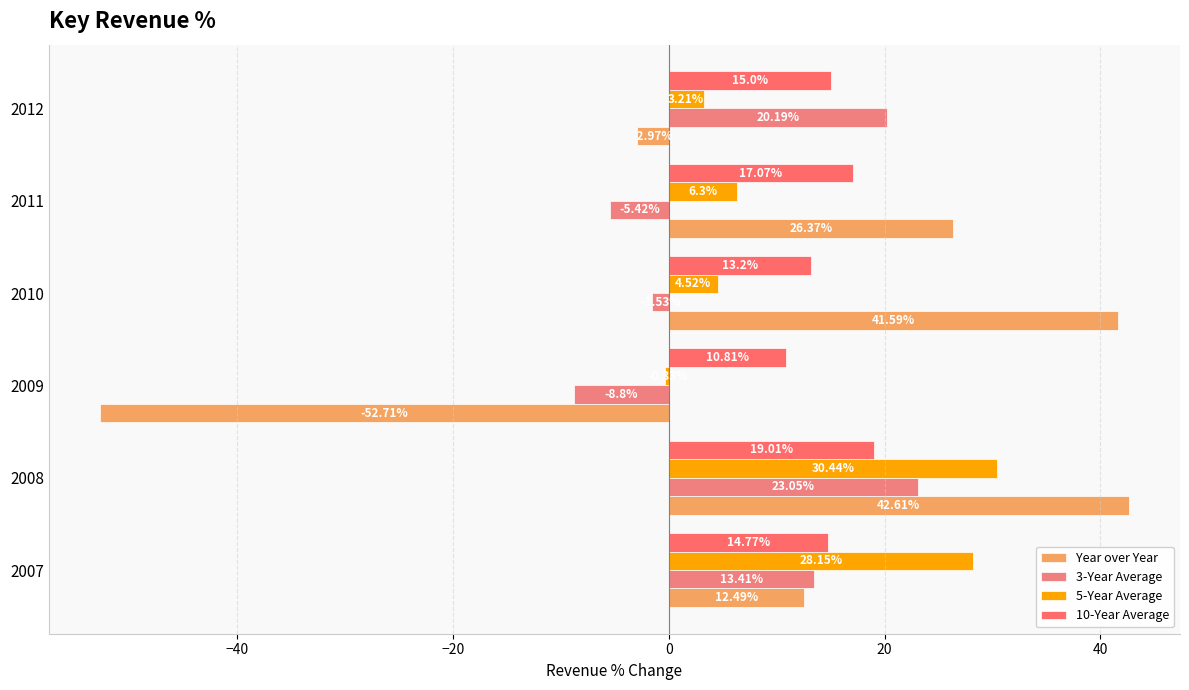

How many series are shown in this chart?

4